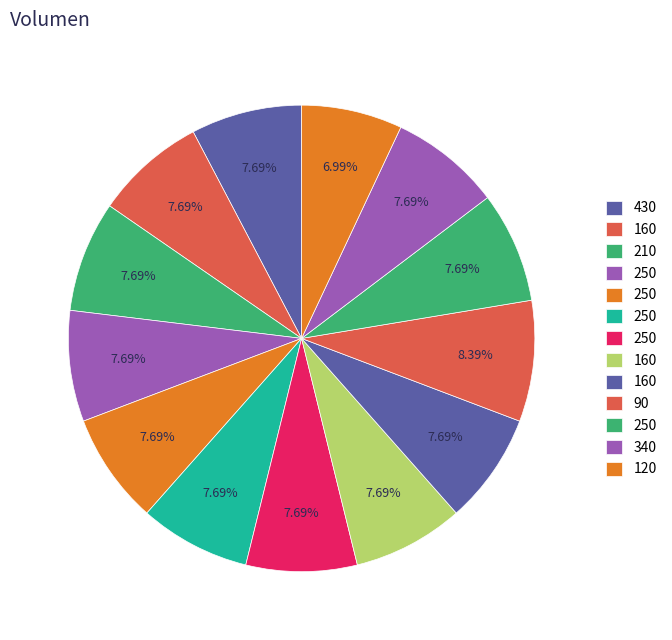

How many segments does this pie chart have?

13